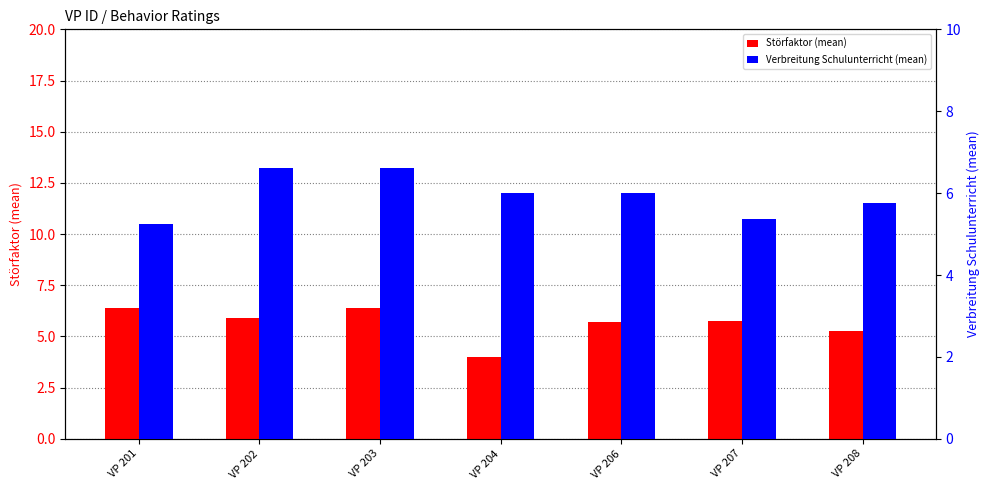

At which category is the sum across all series the highest?

VP 203